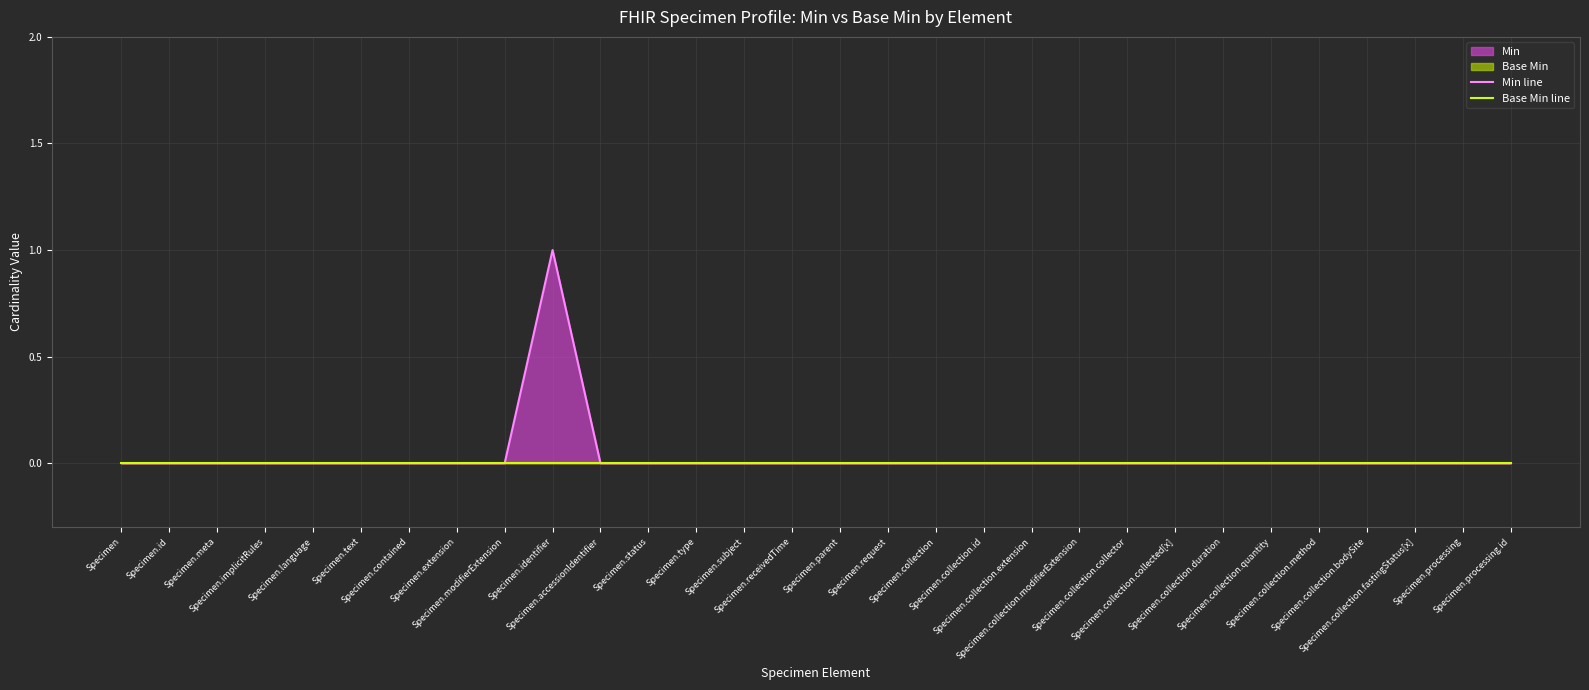

At which category is the sum across all series the highest?

Specimen.identifier